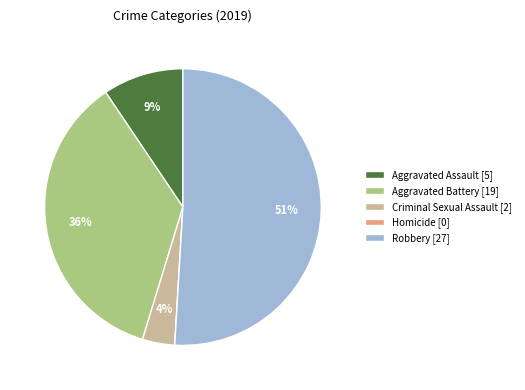

To the nearest percent, what percentage of the pie is Robbery [27]?

51%